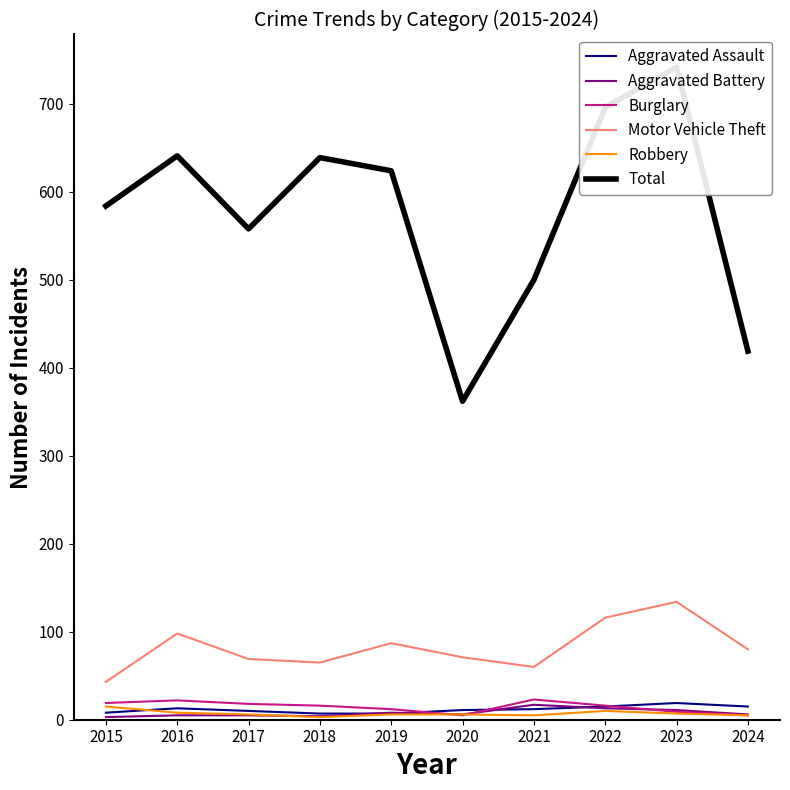

What is the difference between the Burglary values at 2015 and 2018?

3